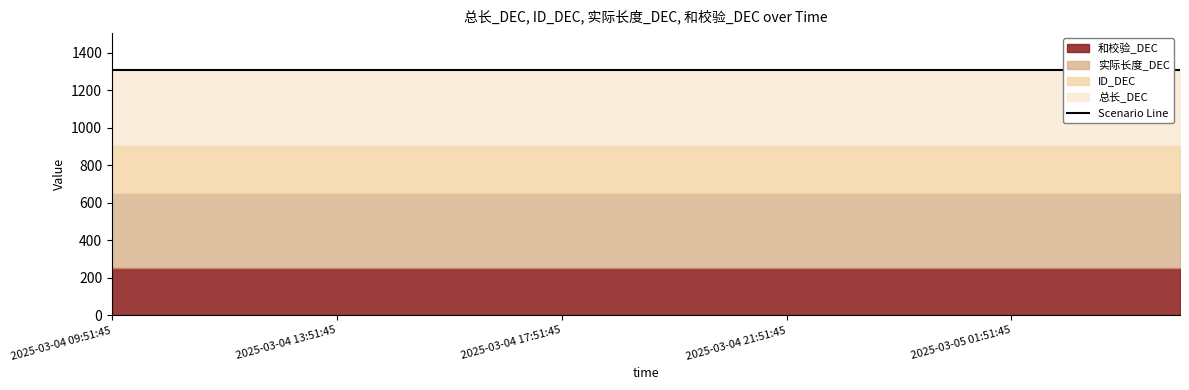

What is the sum of all 和校验_DEC values?

5100